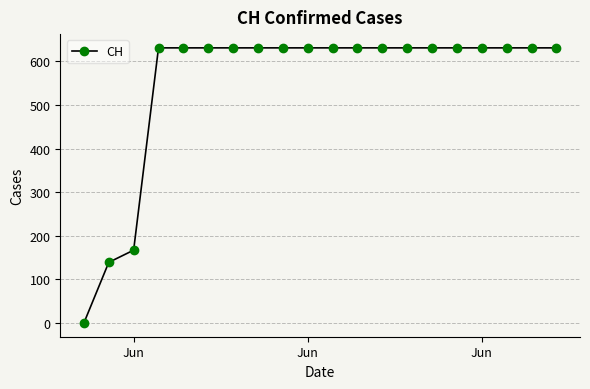

What is the greatest value displayed?

631